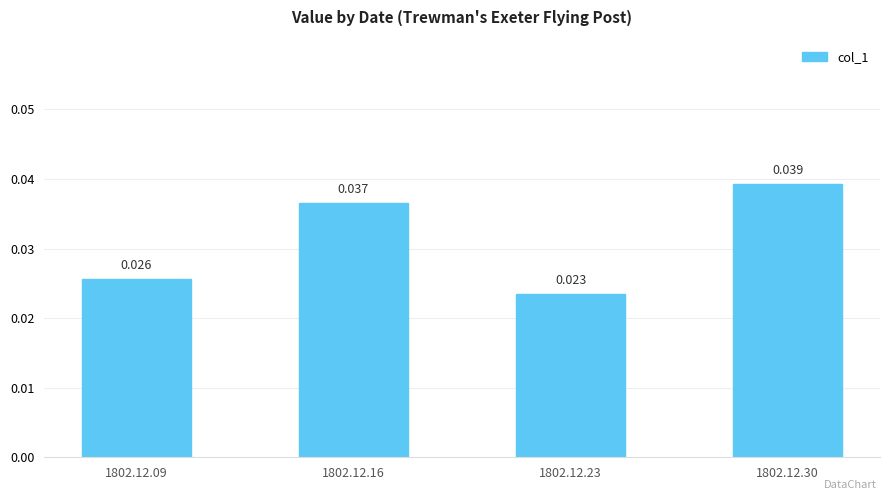

Which label corresponds to the smallest value in the chart?

1802.12.23